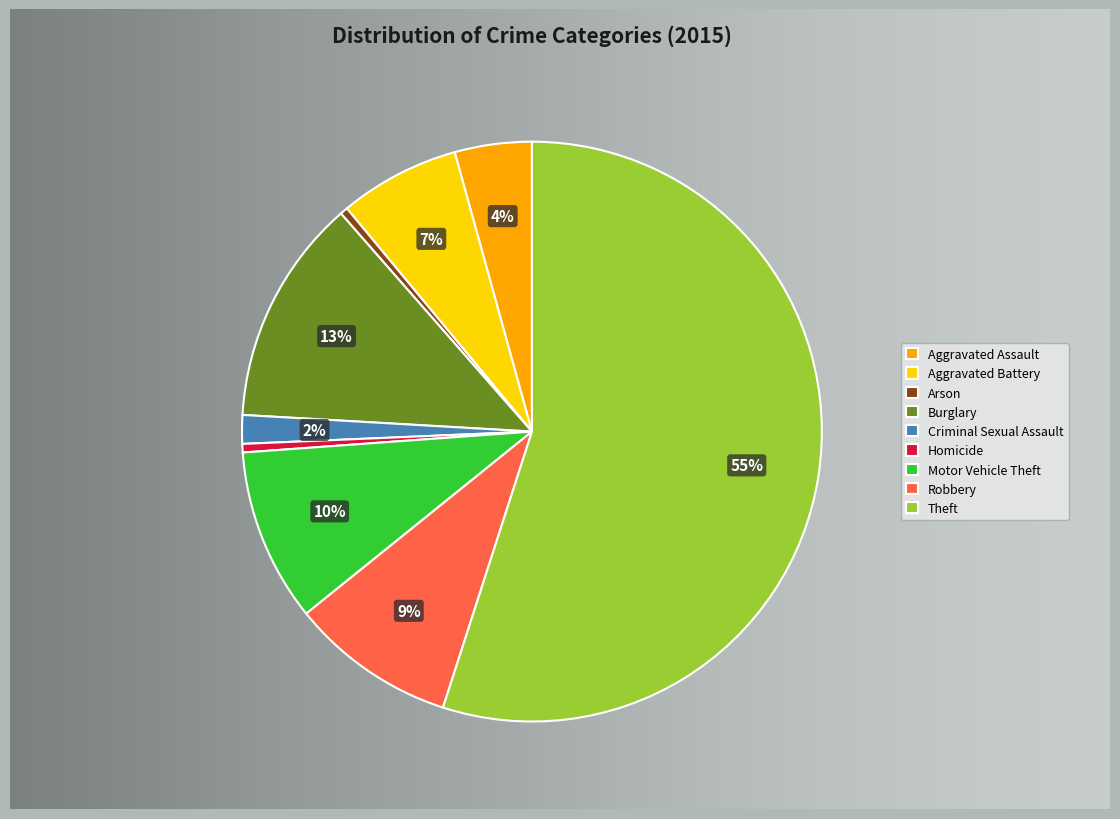

What is the largest slice in the pie chart?

Theft